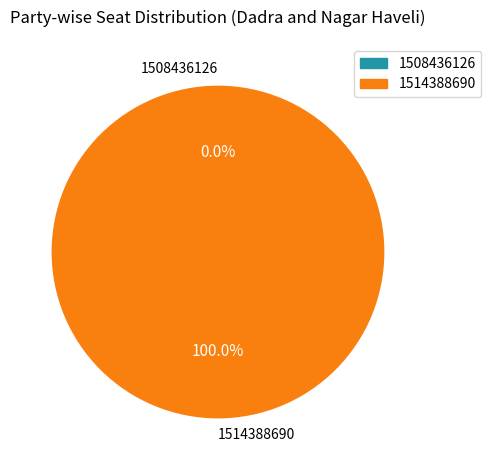

Between 1514388690 and 1508436126, which is larger?

1514388690